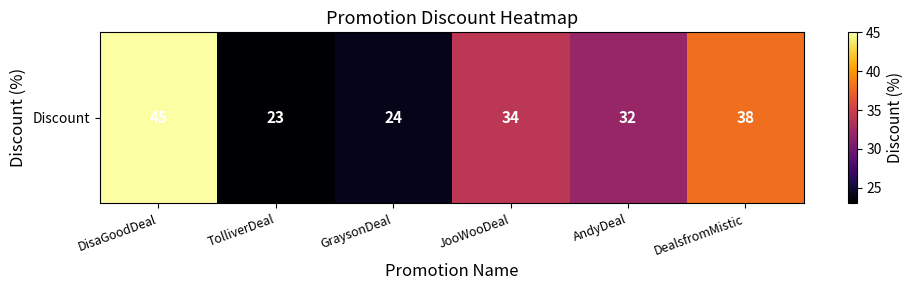

How many values are below 34?

3